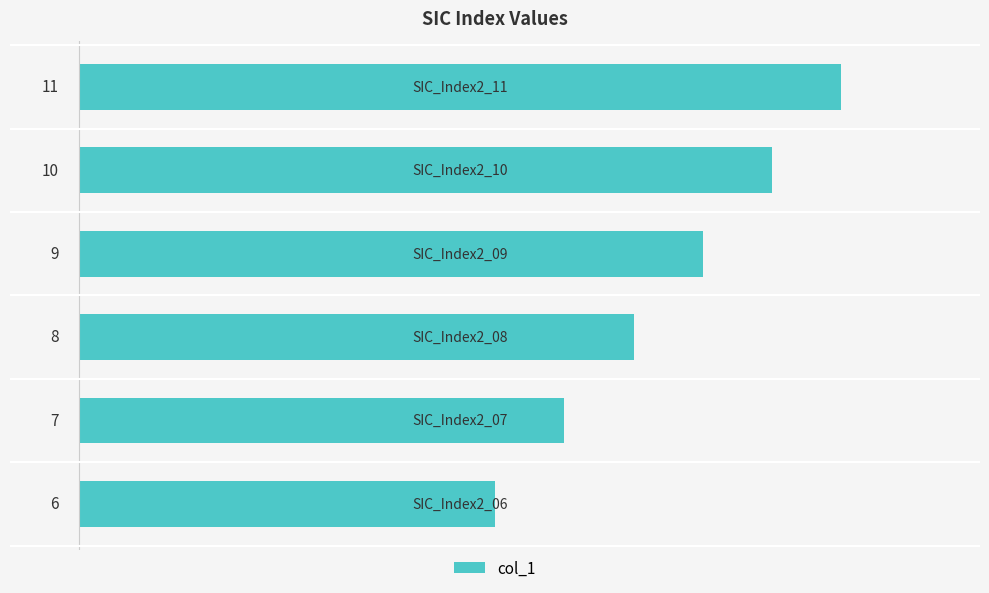

What is the sum of all values?

51